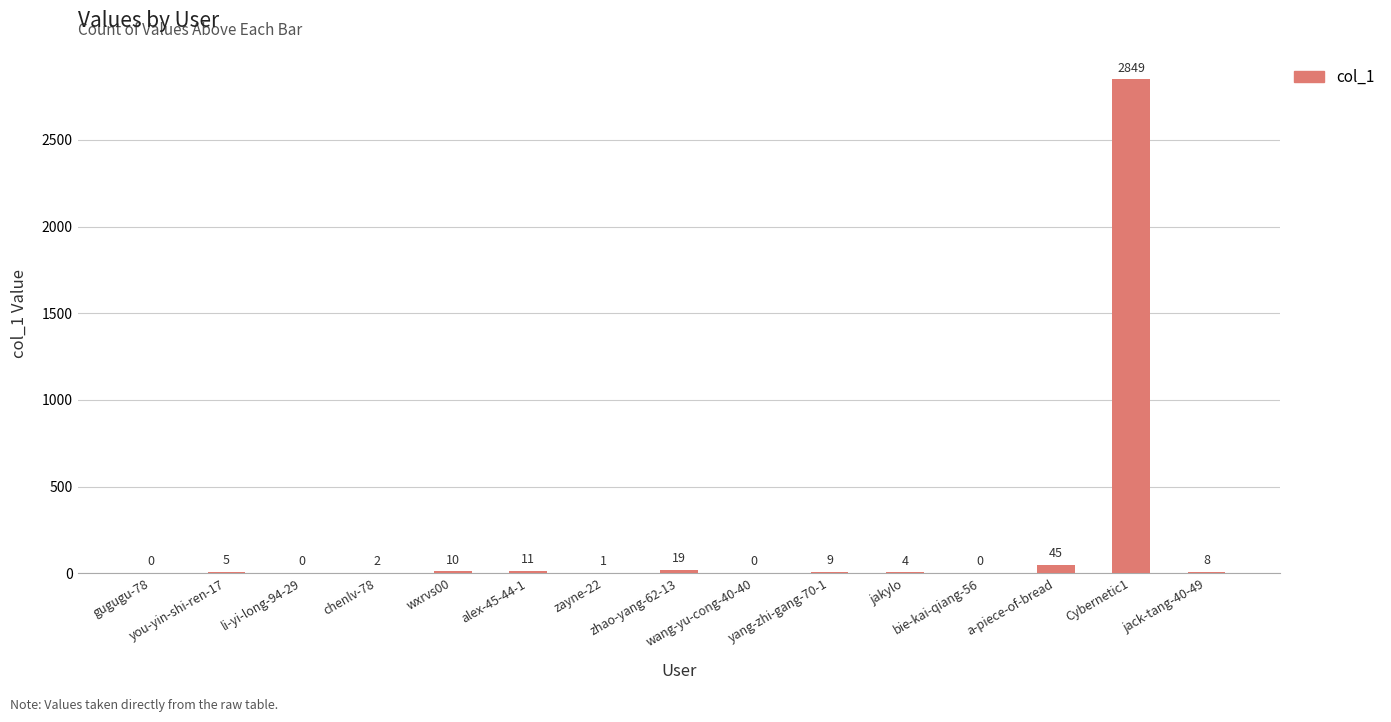

Are the bars horizontal?

No